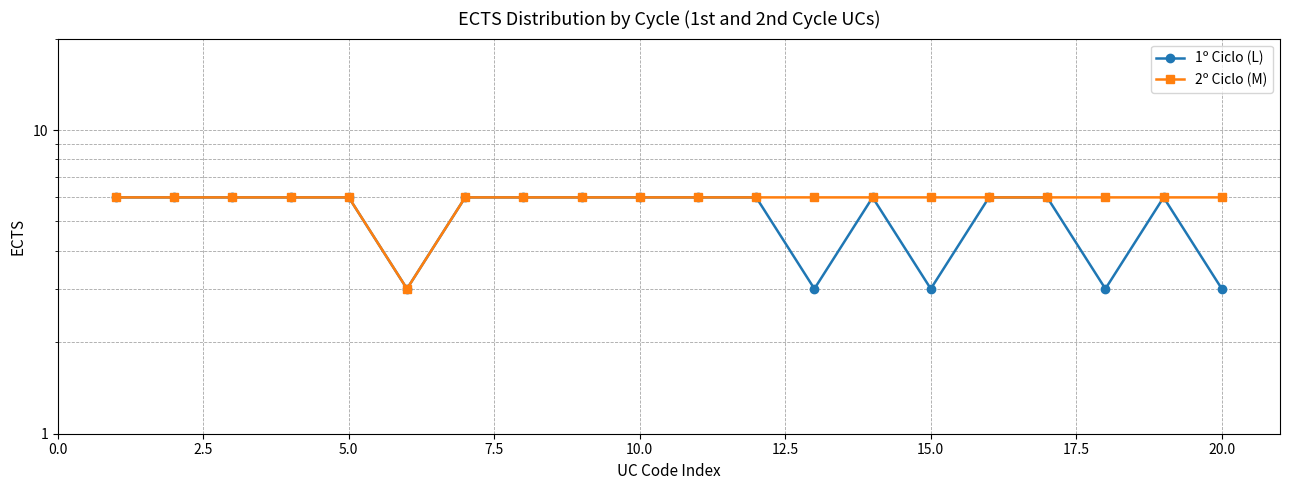

True or false: 1º Ciclo (L) has a value of 10 at 13.

False